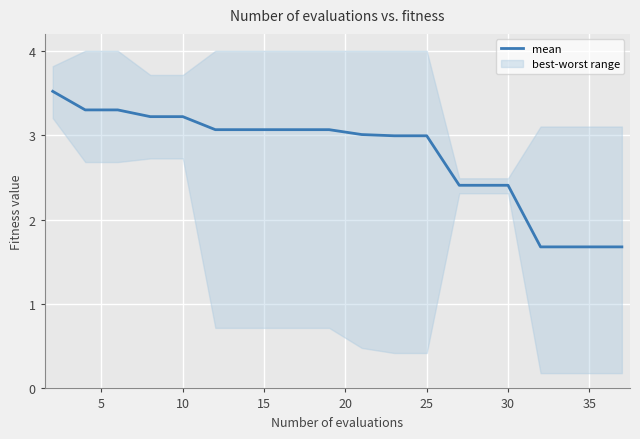

What is the minimum value shown in the chart?

1.7